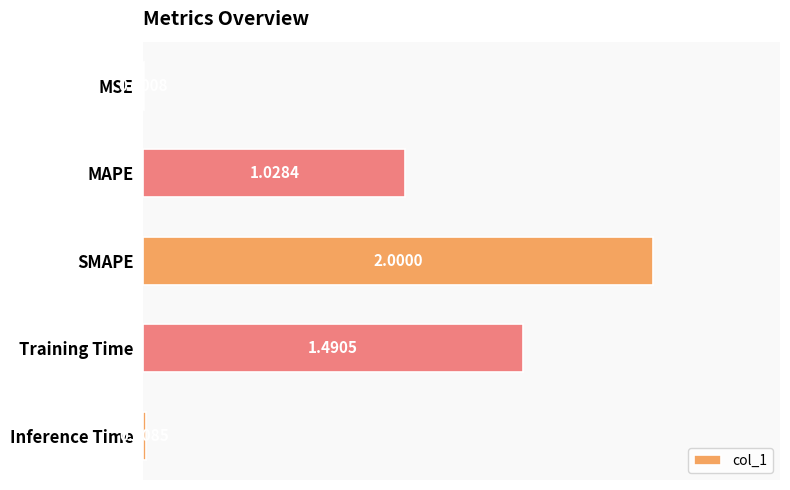

What is the change in value from SMAPE to Inference Time?

-2.0